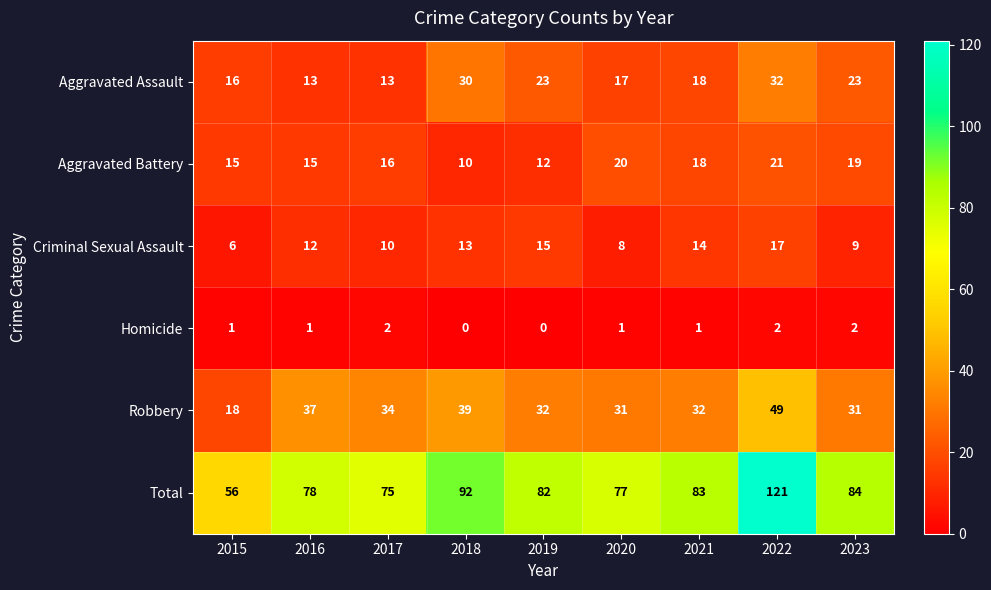

Which series has the largest range (max minus min)?

Total